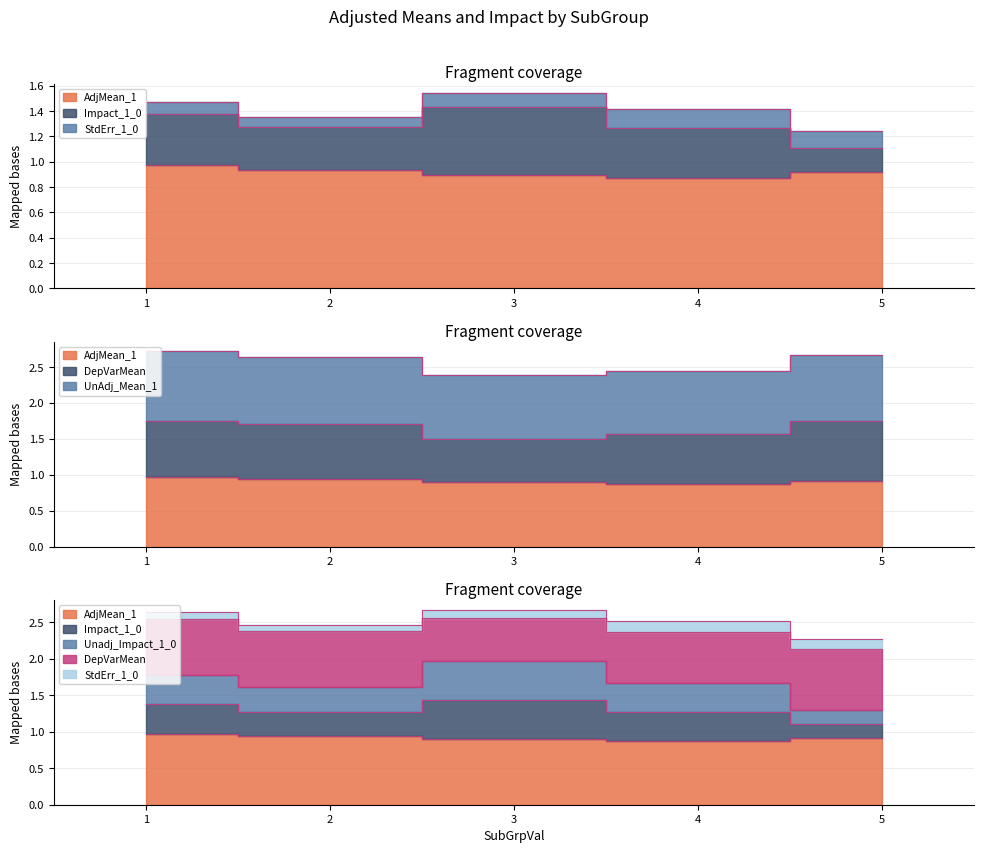

How many interior local valleys does the UnAdj_Mean_1 series have?

1